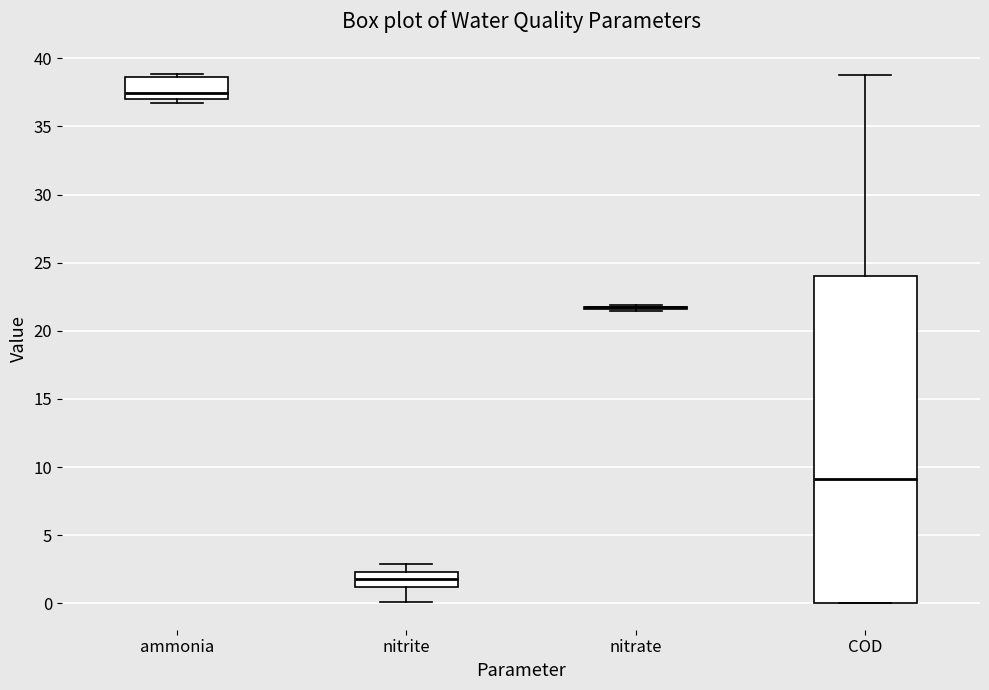

Reading left to right, transcribe this box plot: for each box, give where its median line is, the range the box spans, and where its two whiskers end, as read against the y-axis. The values are not printed on the chart, so give them approximately, as read against the axis.

ammonia: median 37.5, box 37.0 to 38.5, whiskers 36.5 to 39.0
nitrite: median 2.0, box 1.0 to 2.5, whiskers 0.0 to 3.0
nitrate: box collapsed to a line at 21.5, whiskers 21.5 to 22.0
COD: median 9.0, box 0.0 to 24.0, whiskers 0.0 to 39.0